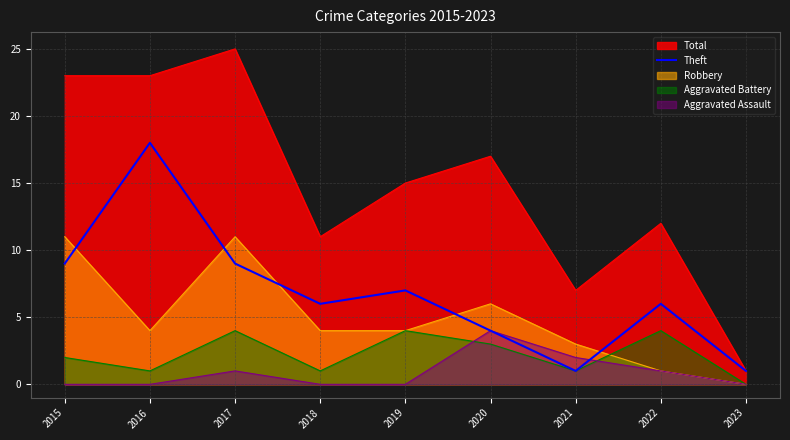

The value at 2021 is 1. True or false?

True